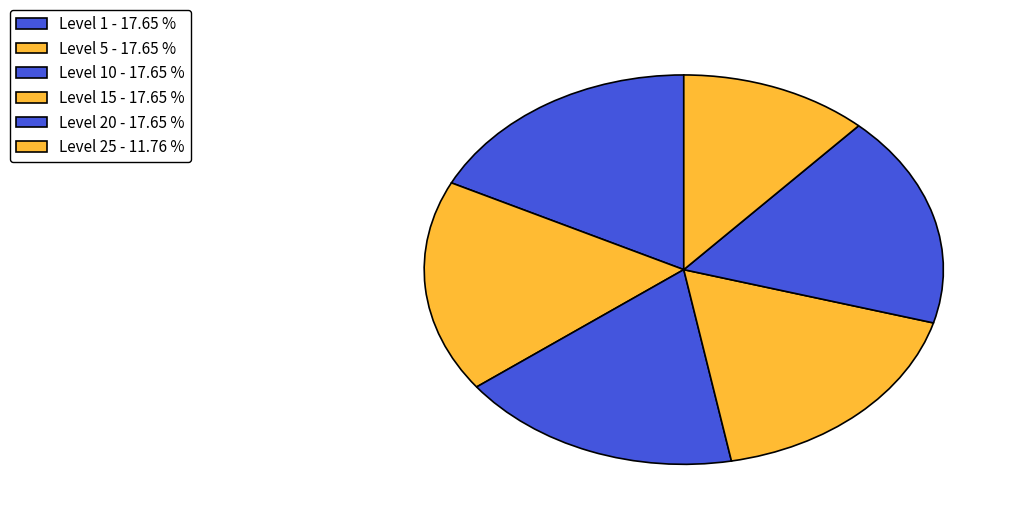

Which category has the smallest portion of the pie?

Level 25 - 11.76 %